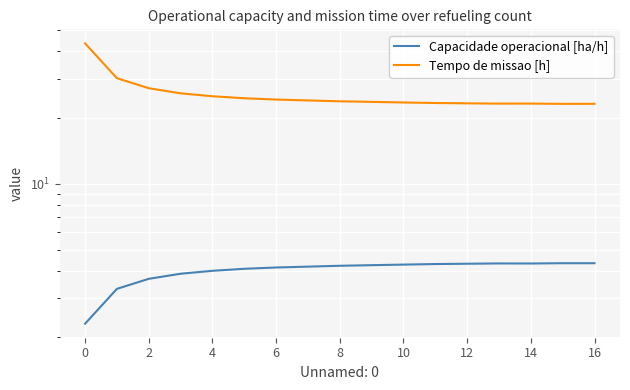

What is the label of the 2nd point from the right?

15